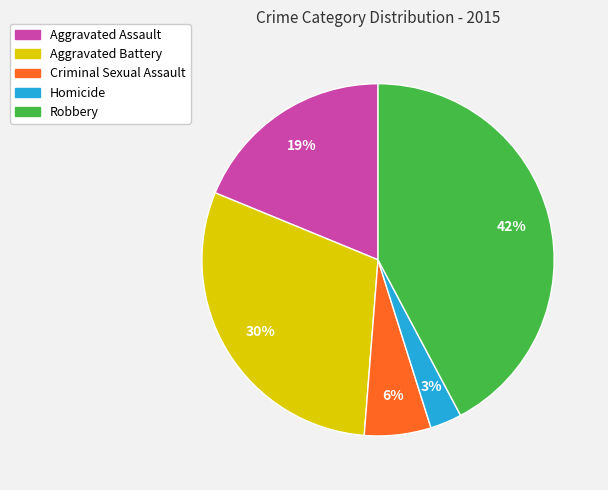

To the nearest percent, what percentage of the pie is Homicide?

3%